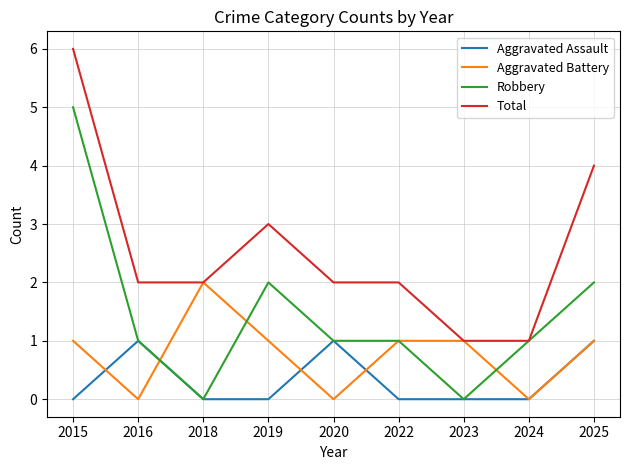

Reading right to left, transcribe all the data shown in this chart.

Aggravated Assault: 1	0	0	0	1	0	0	1	0
Aggravated Battery: 1	0	1	1	0	1	2	0	1
Robbery: 2	1	0	1	1	2	0	1	5
Total: 4	1	1	2	2	3	2	2	6